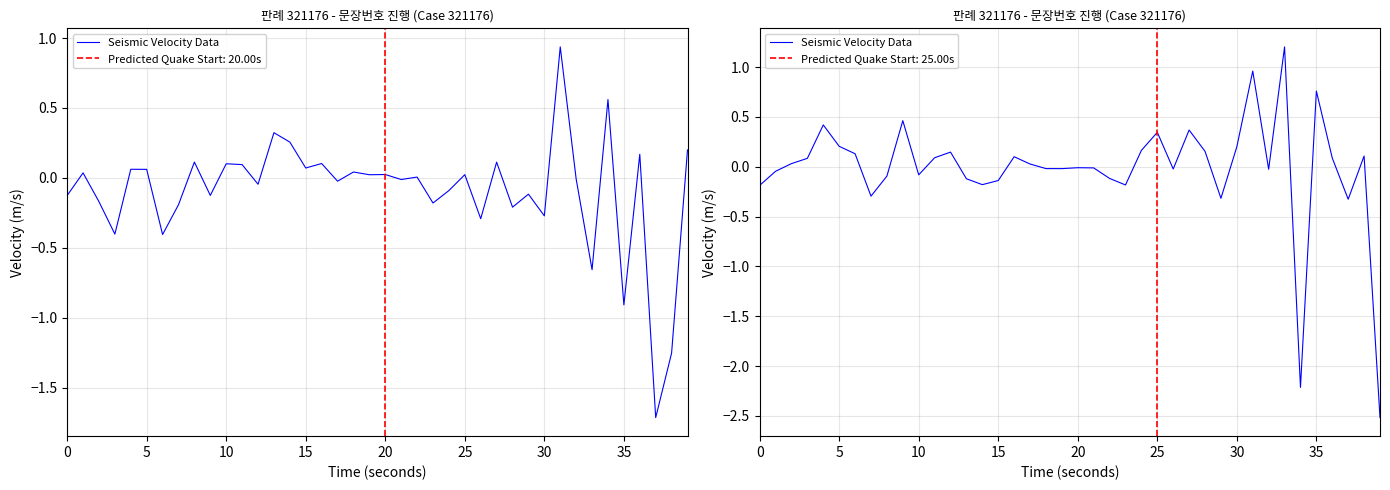

Does the chart display data point markers on the line(s)?

No